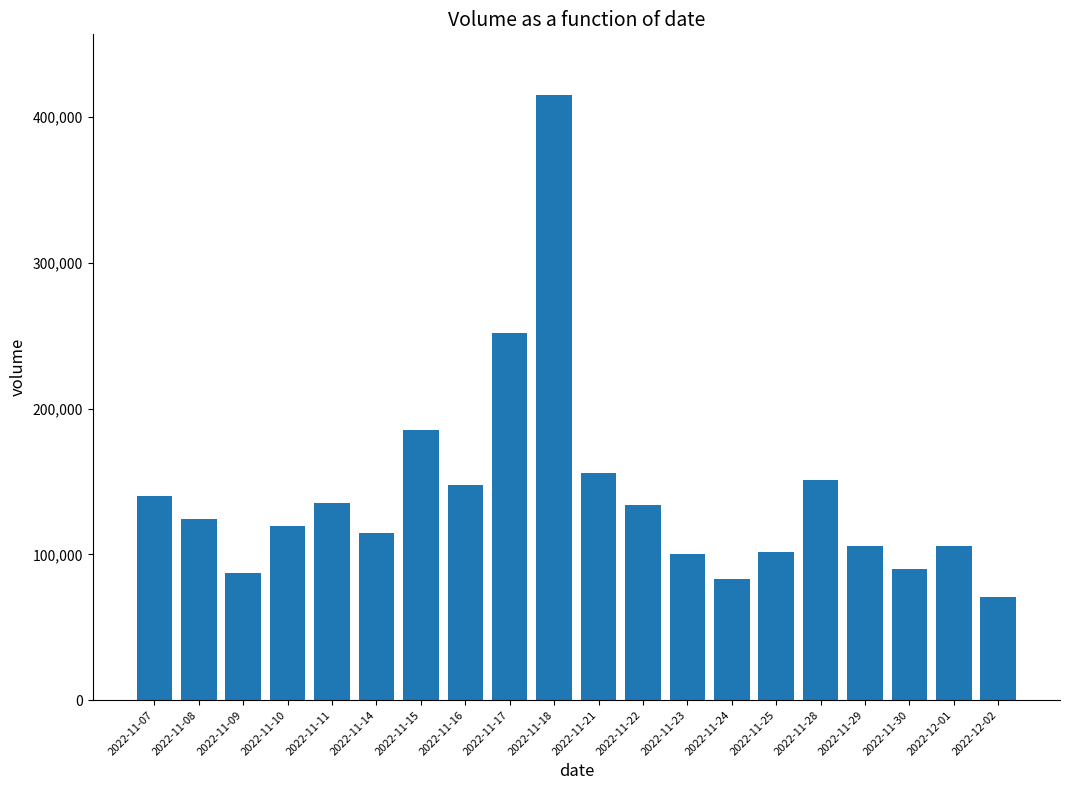

How many data points are less than 124117?

10